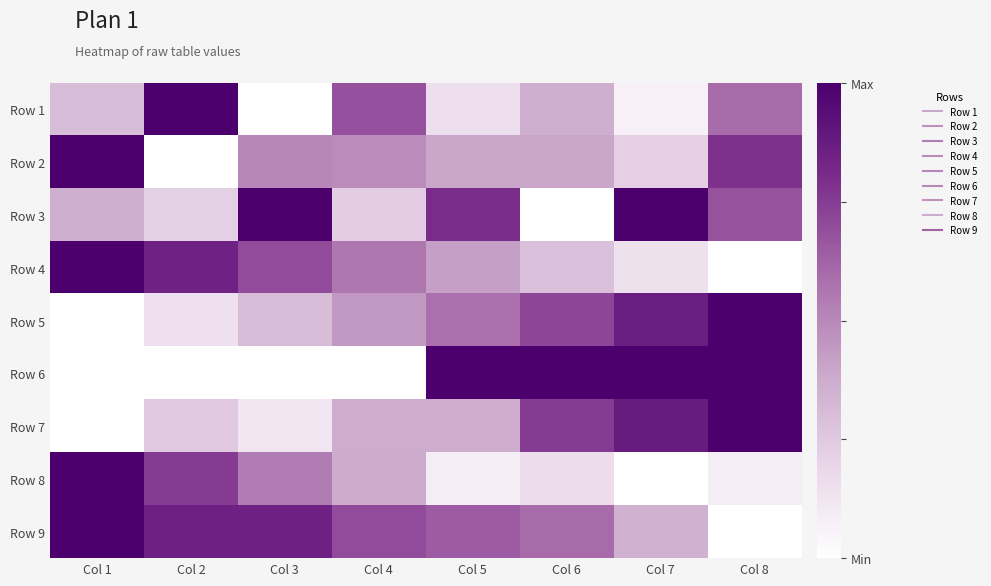

What is the greatest value displayed?

1.0